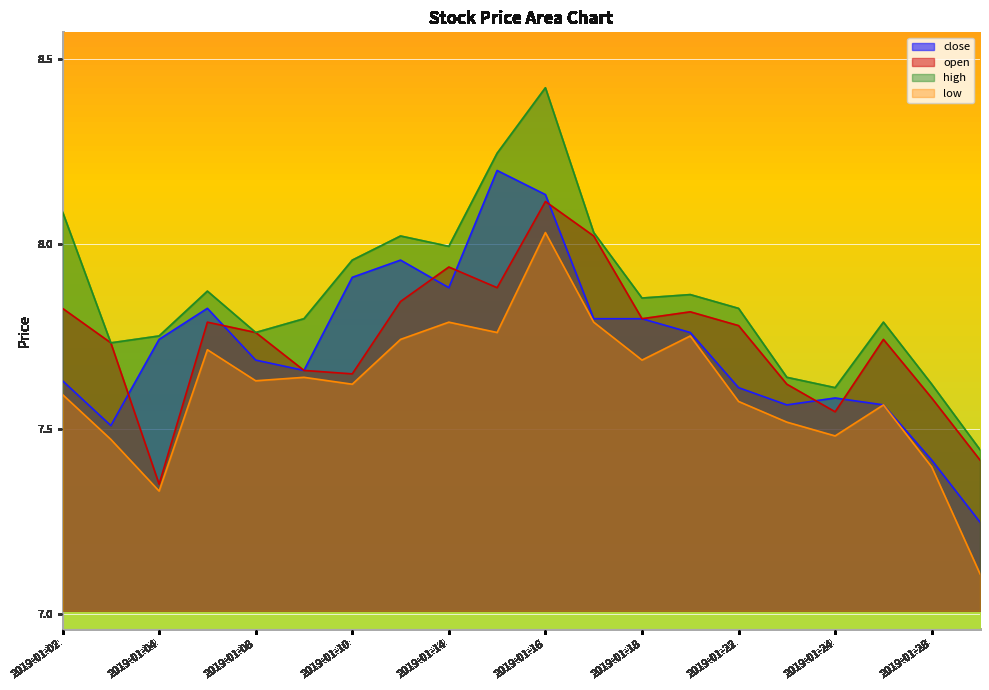

What is the sum of all low values?

152.2